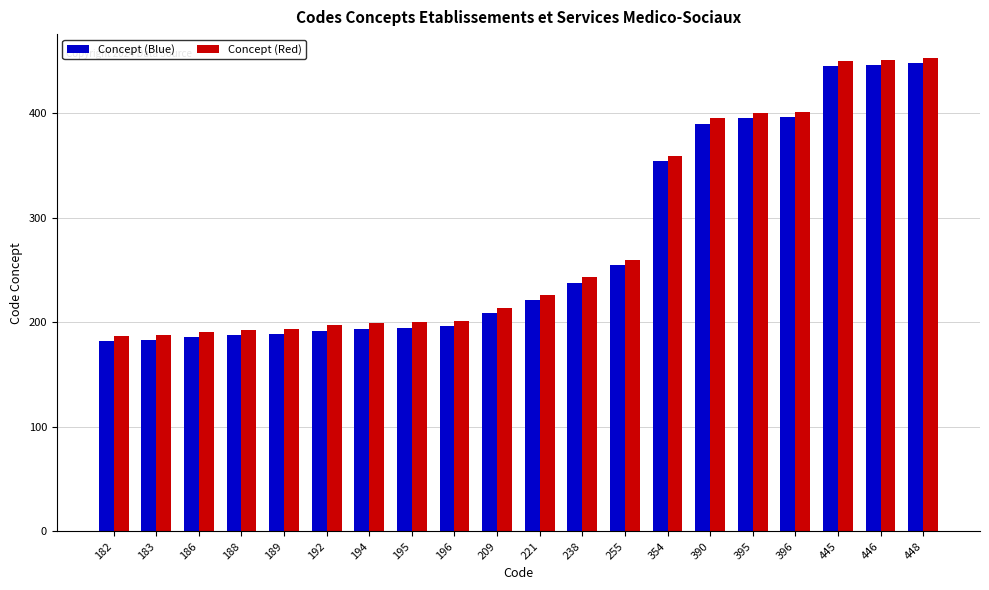

Where is Concept (Blue) nearest to the value 315?

354